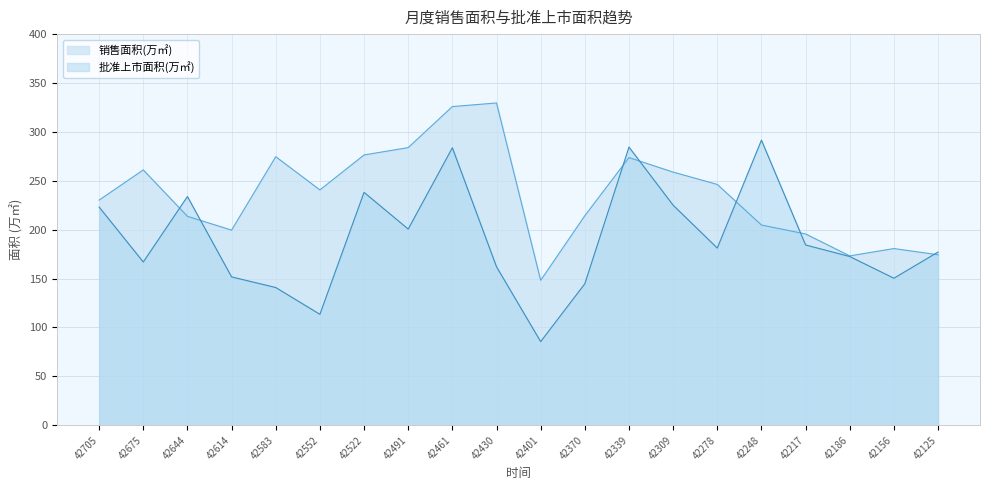

What is the difference between the highest and lowest values at 42217?

11.2